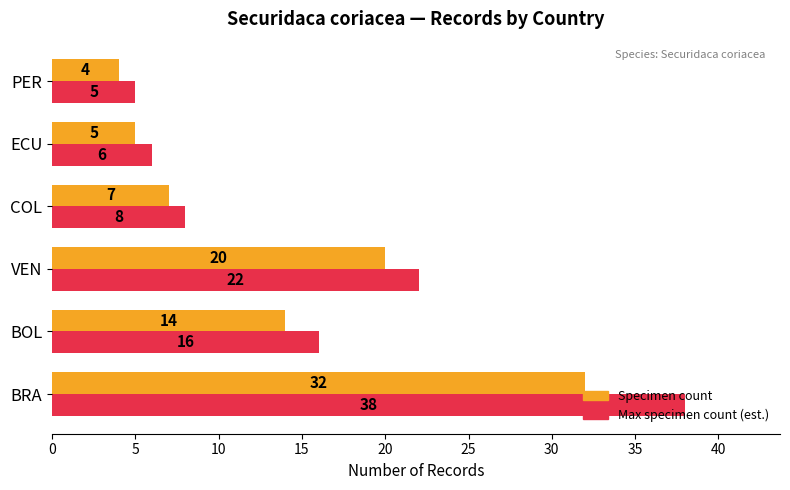

At which category is the sum across all series the highest?

BRA